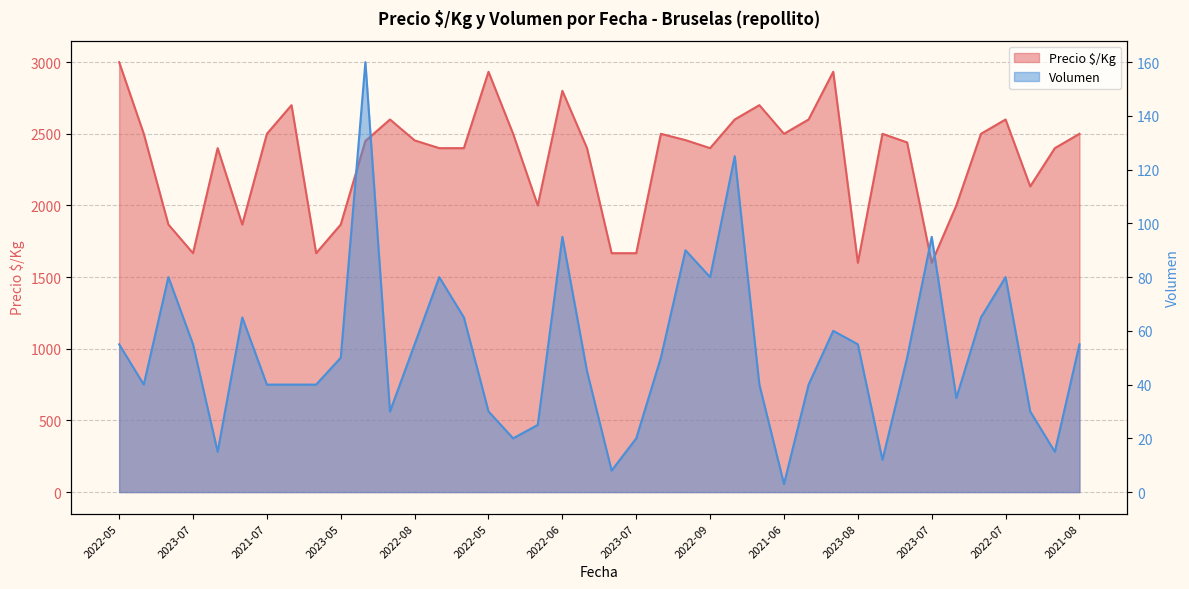

Reading left to right, what are all the values shown in this chart?

Precio $/Kg: 3000	2500	1867	1667	2400	1867	2500	2700	1667	1867	2450	2600	2454	2400	2400	2933	2500	2000	2800	2400	1667	1667	2500	2456	2400	2600	2700	2500	2600	2933	1600	2500	2440	1600	2000	2500	2600	2133	2400	2500
Volumen: 55	40	80	55	15	65	40	40	40	50	160	30	55	80	65	30	20	25	95	45	8	20	50	90	80	125	40	3	40	60	55	12	50	95	35	65	80	30	15	55